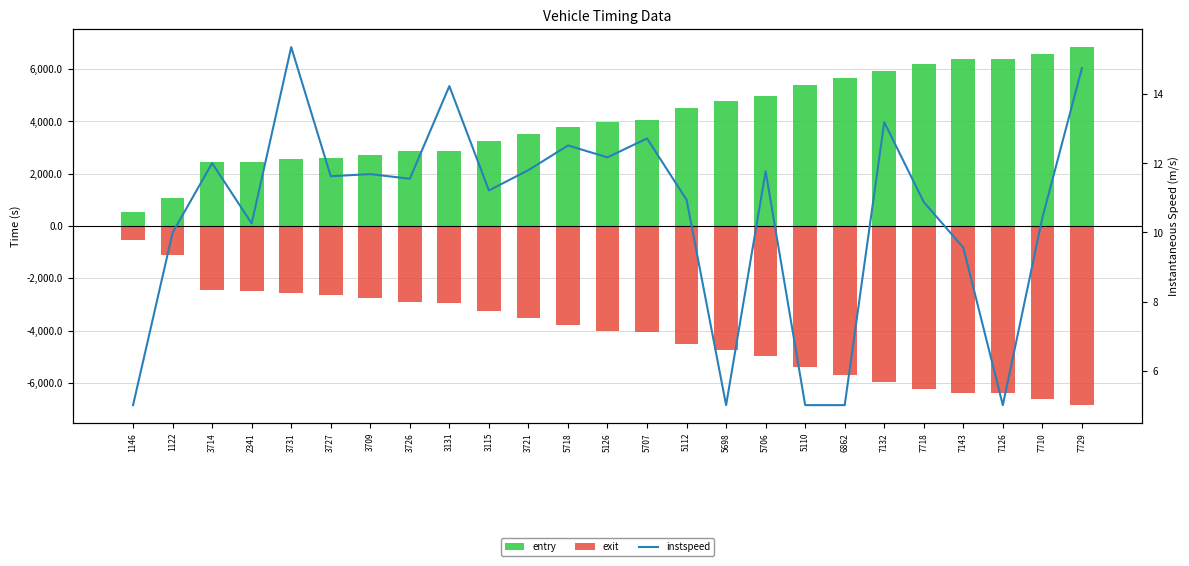

Where does the exit series first go above -4008?

1146